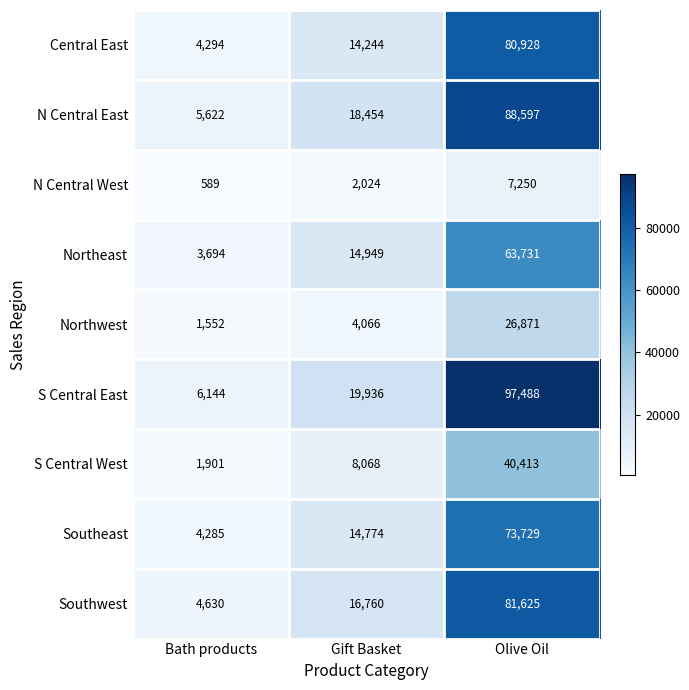

How many Southwest values are between 4630 and 81625?

3